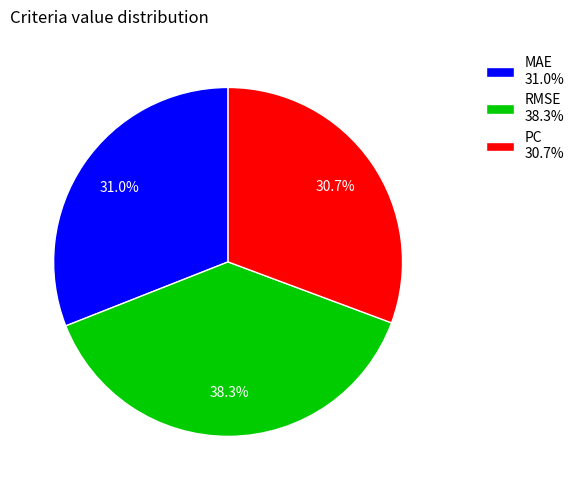

Is it true that MAE is 31% of the pie?

True